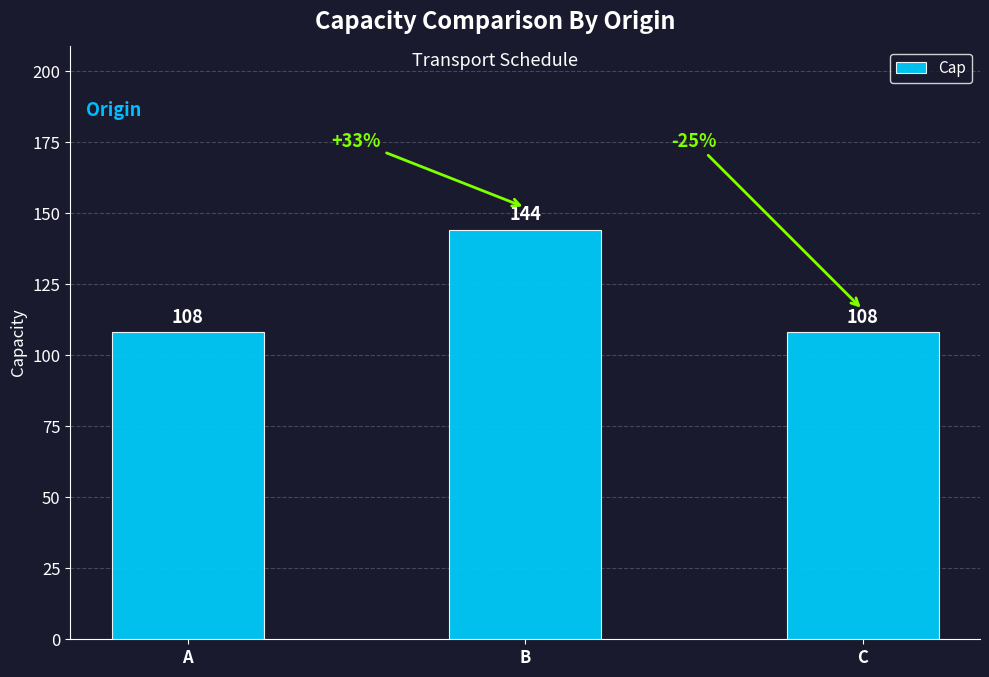

Reading right to left, list all the values displayed in this chart.

108	144	108